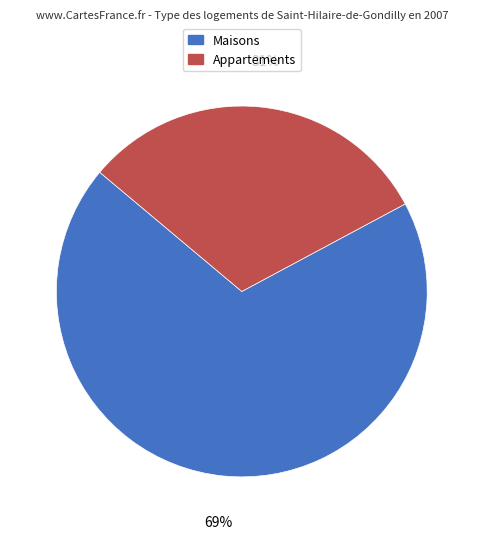

Is the sum of Maisons and Appartements greater than half?

Yes